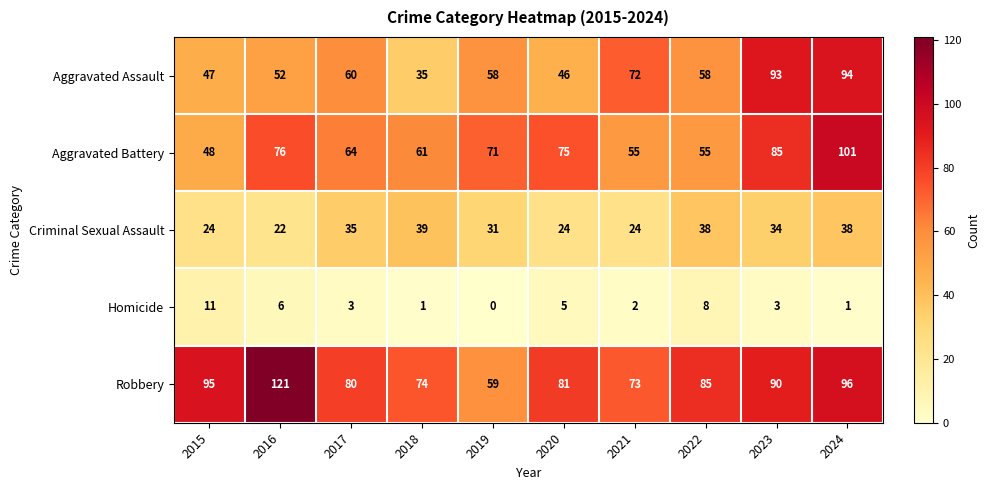

What is the difference between the Homicide values at 2020 and 2022?

3